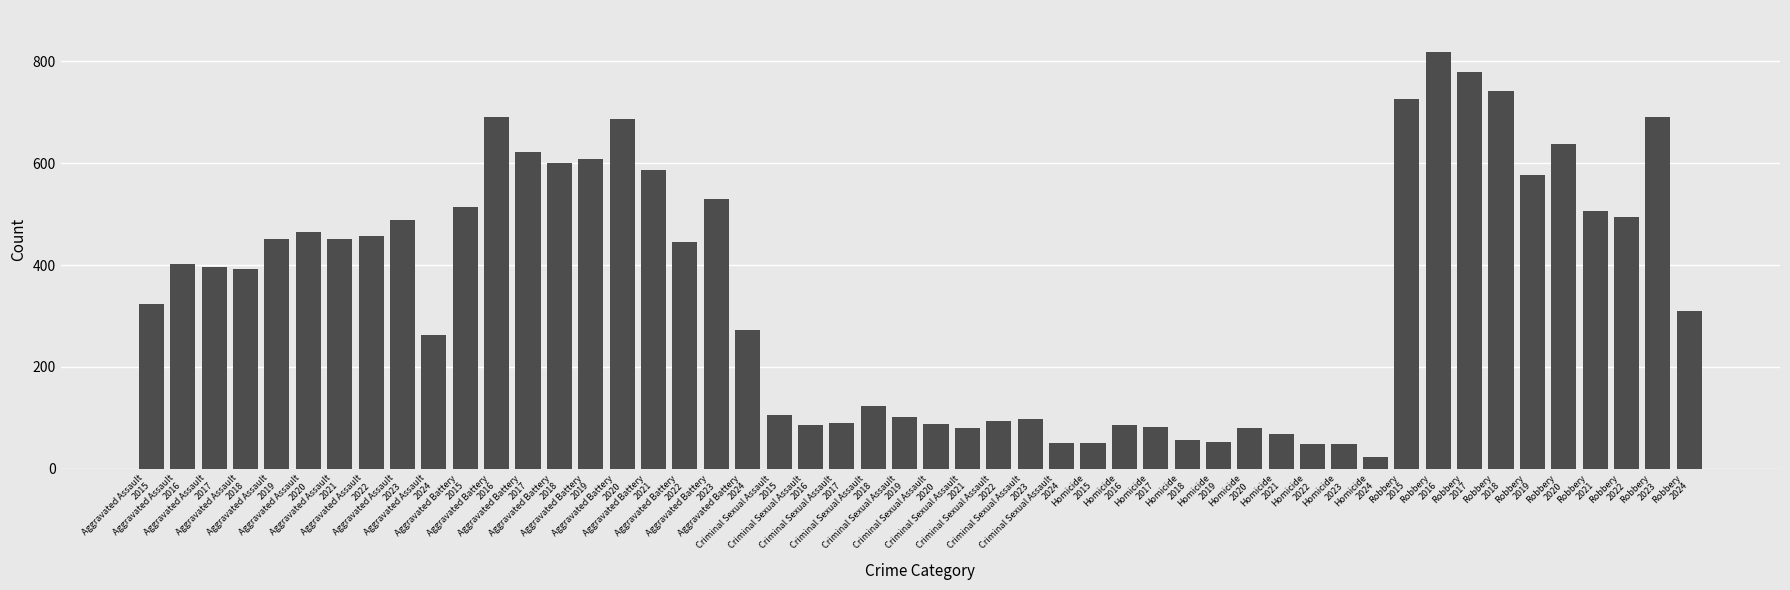

What is the minimum value shown in the chart?

23